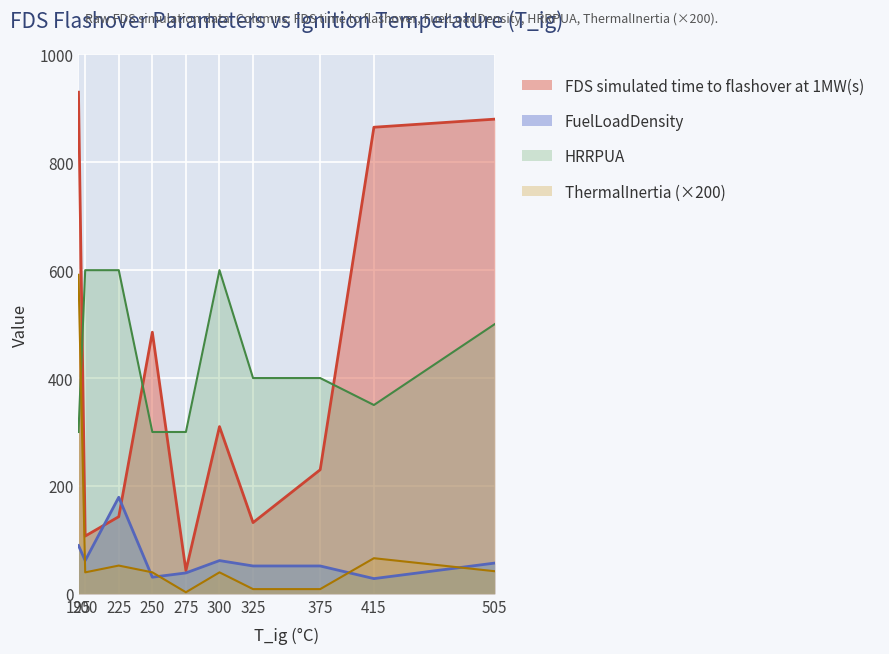

Reading left to right, list all the values displayed in this chart.

FDS simulated time to flashover at 1MW(s): 930.0	107.0	143.0	485.0	43.0	310.0	132.0	230.0	865.0	880.0
FuelLoadDensity: 89.5	61.6	179.0	30.8	38.7	61.6	51.6	51.6	28.2	57.0
ThermalInertia: 591.4	39.8	52.4	39.8	2.9	39.8	8.7	8.7	66.0	41.9
HRRPUA: 300.0	600.0	600.0	300.0	300.0	600.0	400.0	400.0	350.0	500.0